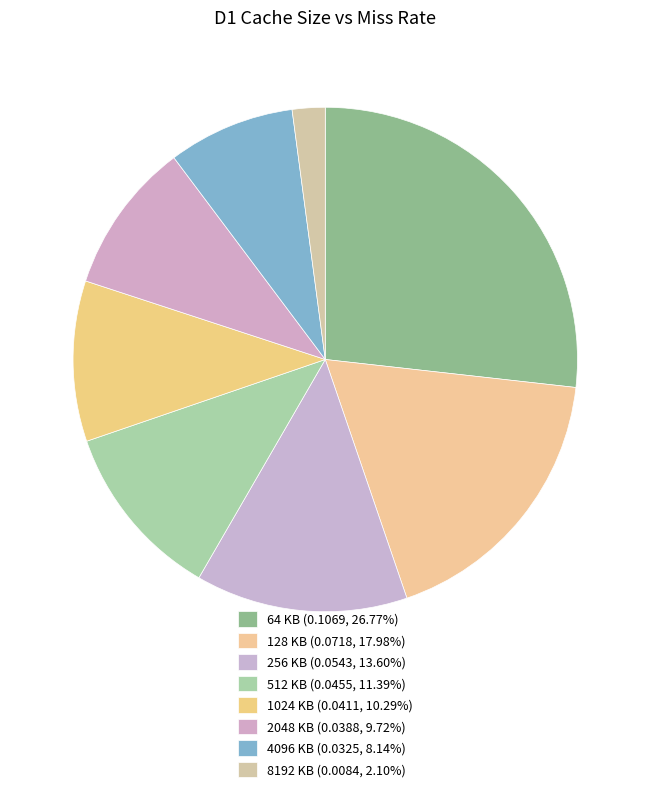

Does any single category account for the majority?

No